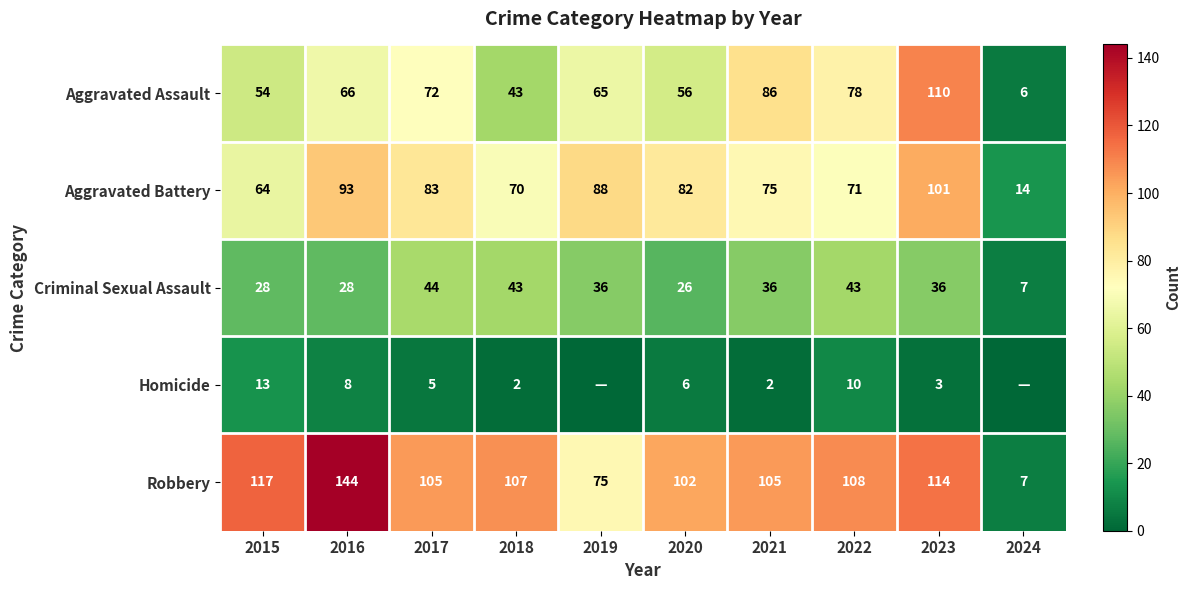

At which label does Aggravated Assault first exceed 66?

2017